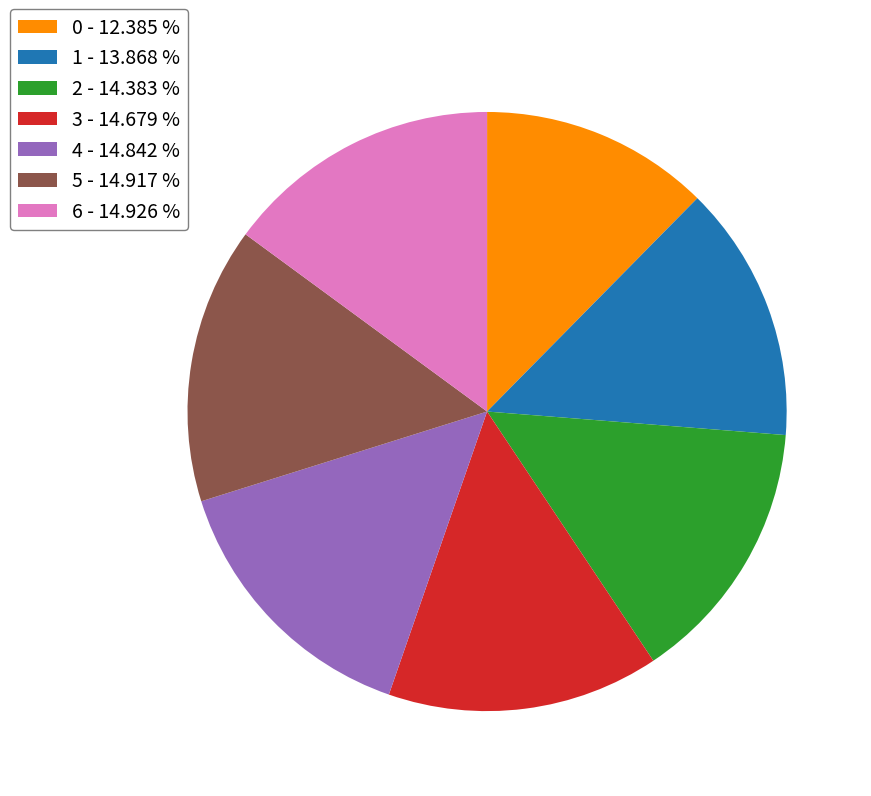

Count the number of slices in the pie.

7